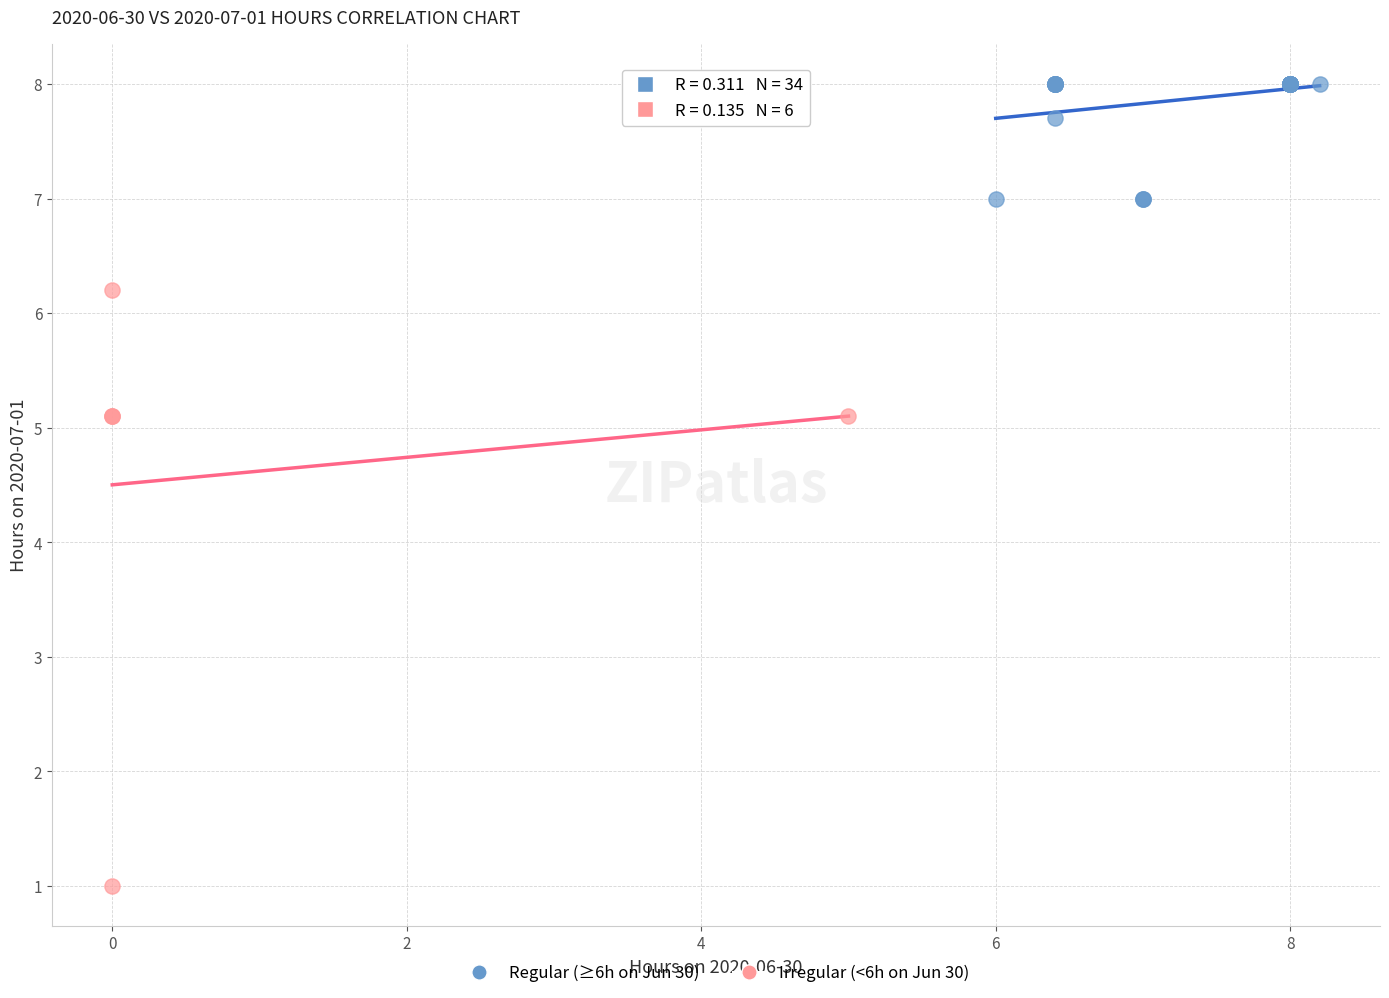

Which series has the widest spread of Y values?

Irregular (<6h on Jun 30)